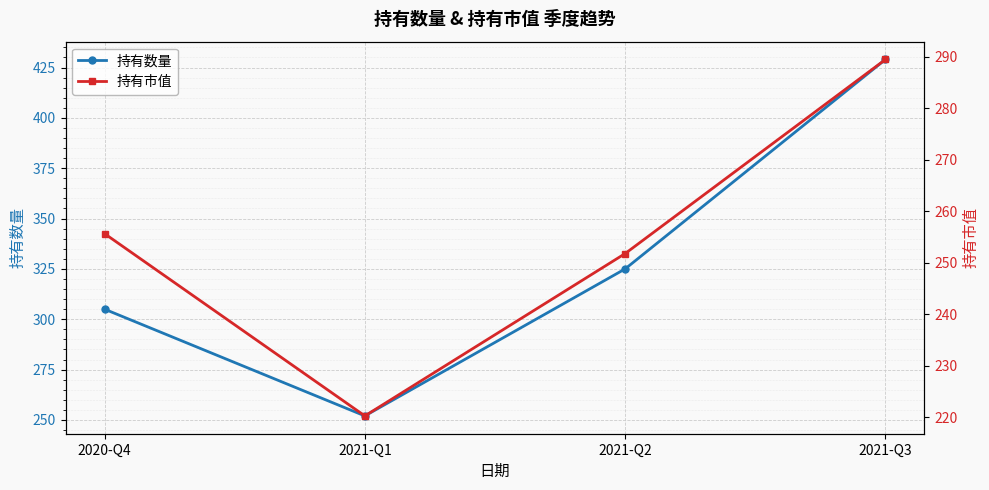

Which label corresponds to the smallest value in the chart?

2021-Q1